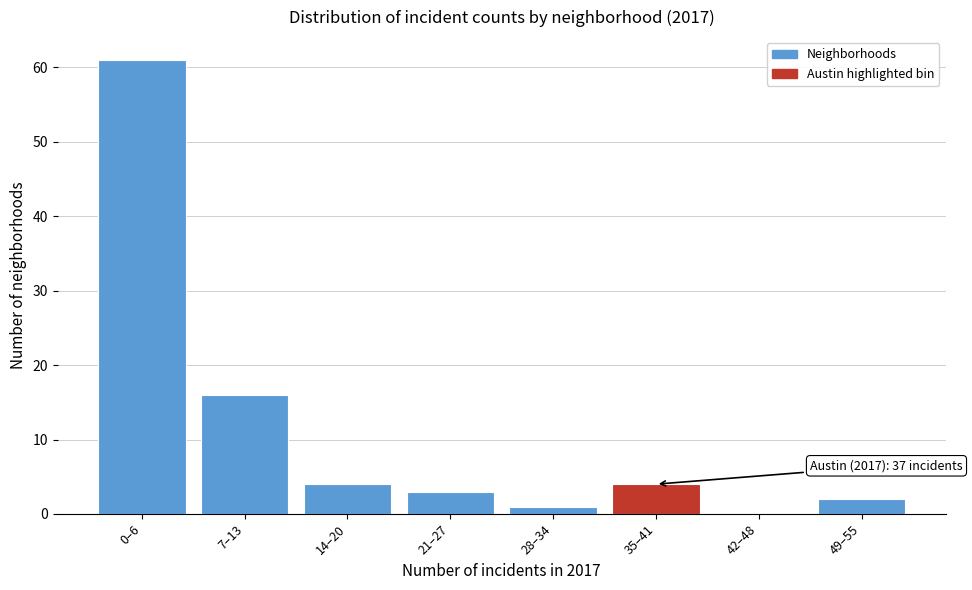

Reading left to right, transcribe all the data shown in this chart.

0–6=61	7–13=16	14–20=4	21–27=3	28–34=1	35–41=4	42–48=0	49–55=2